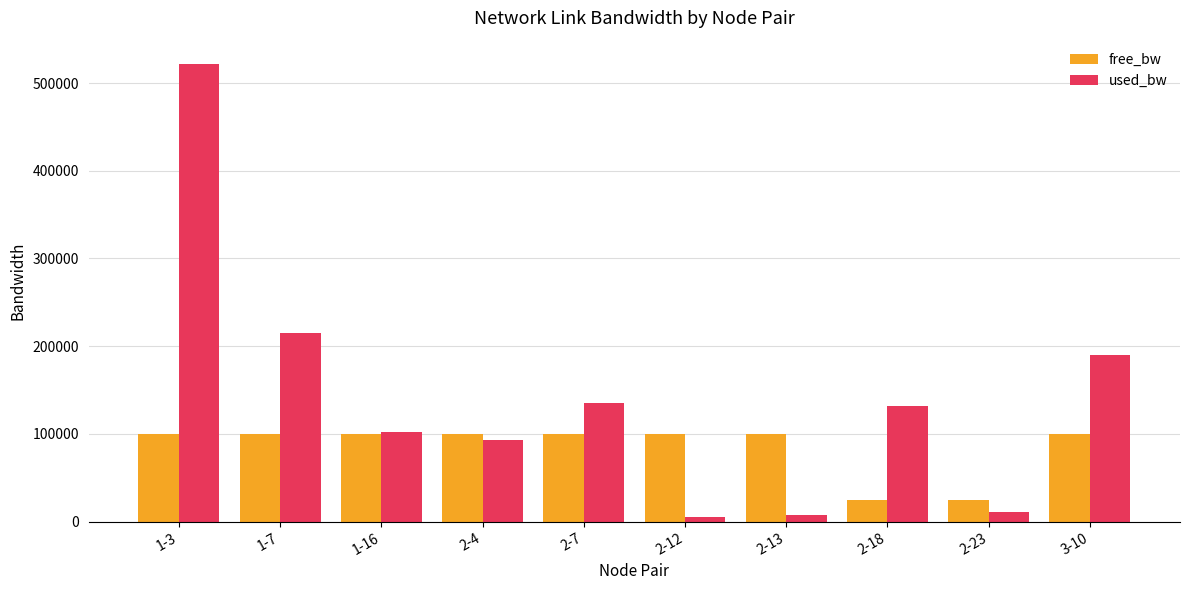

At which category is the sum across all series the highest?

1-3